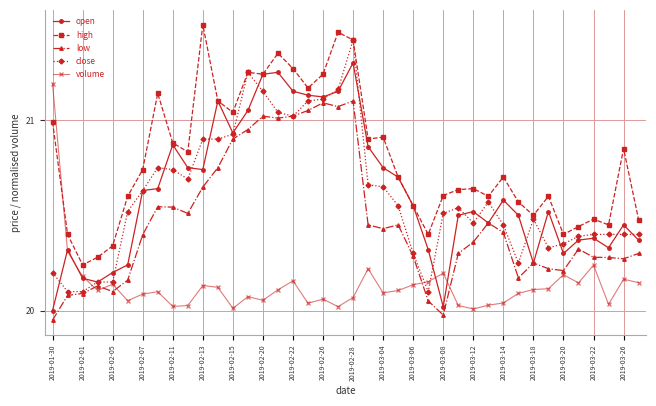

True or false: low has more than 1 points higher than both neighbors.

True